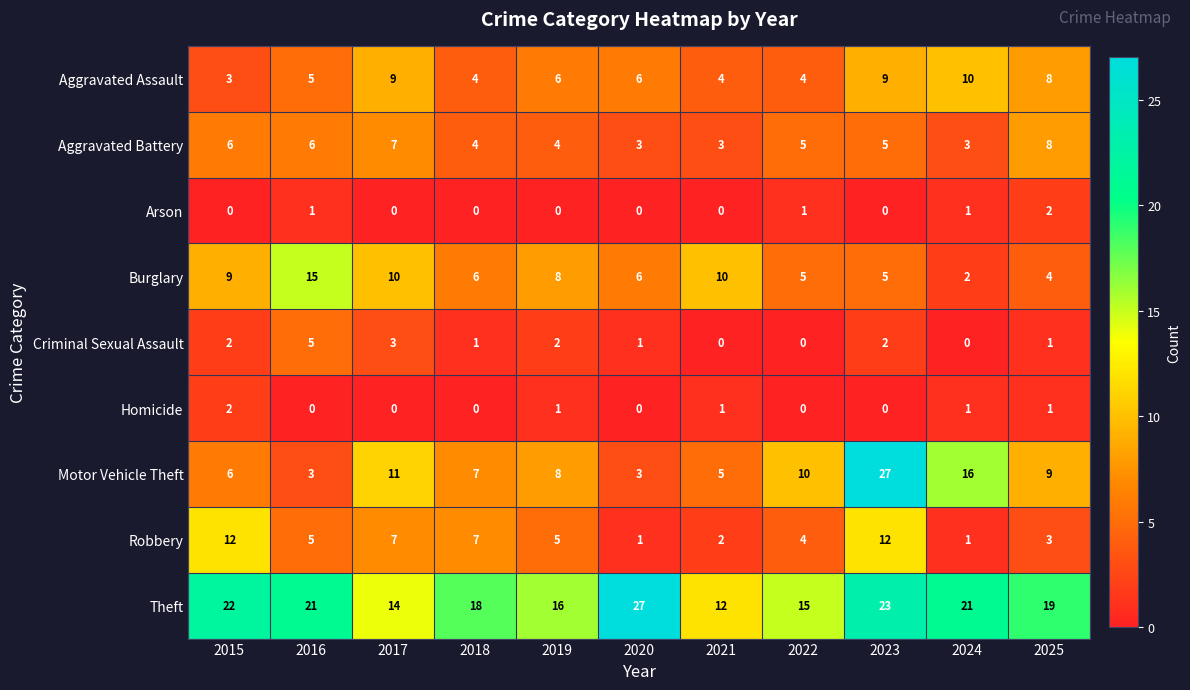

Count the number of categories in the chart.

11